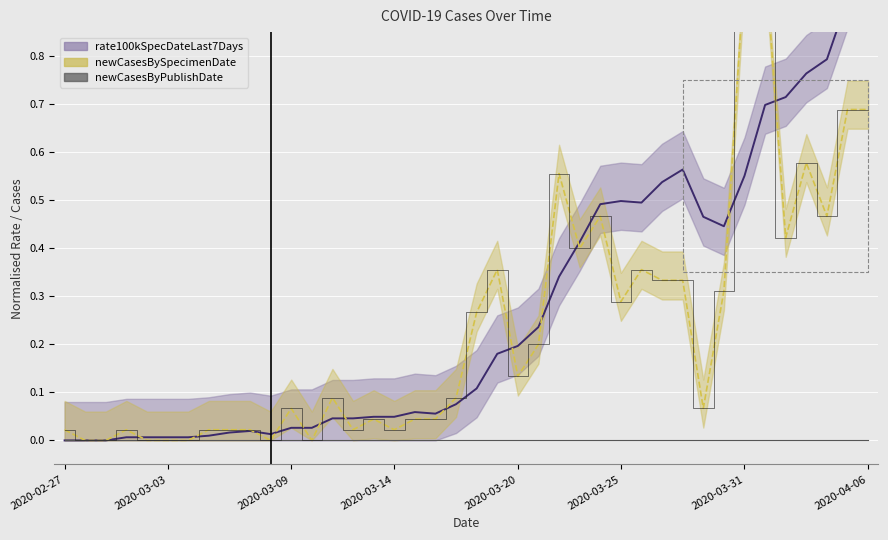

Is it true that rate100kSpecDateLast7Days equals 0.1 at 2020-03-16?

True